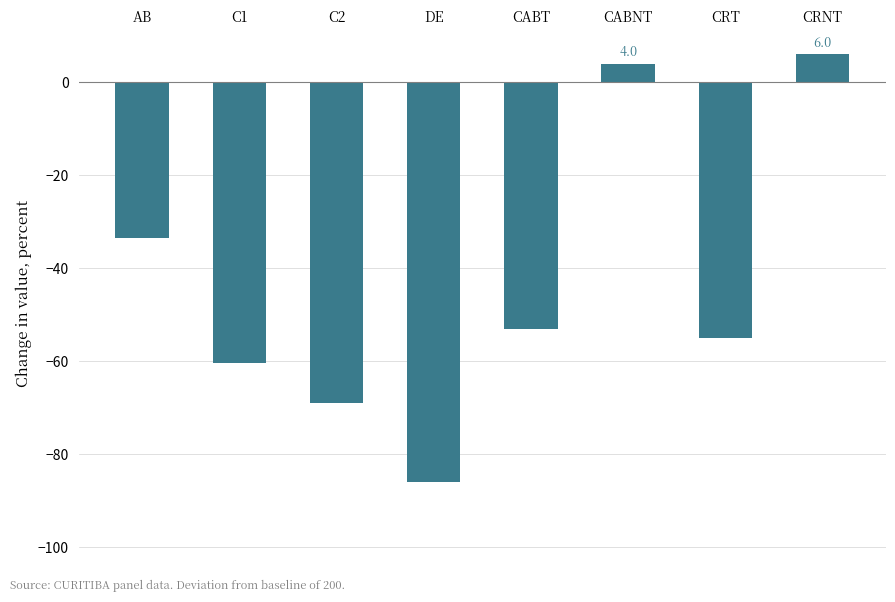

What value does the data have at CABT?

-53.0